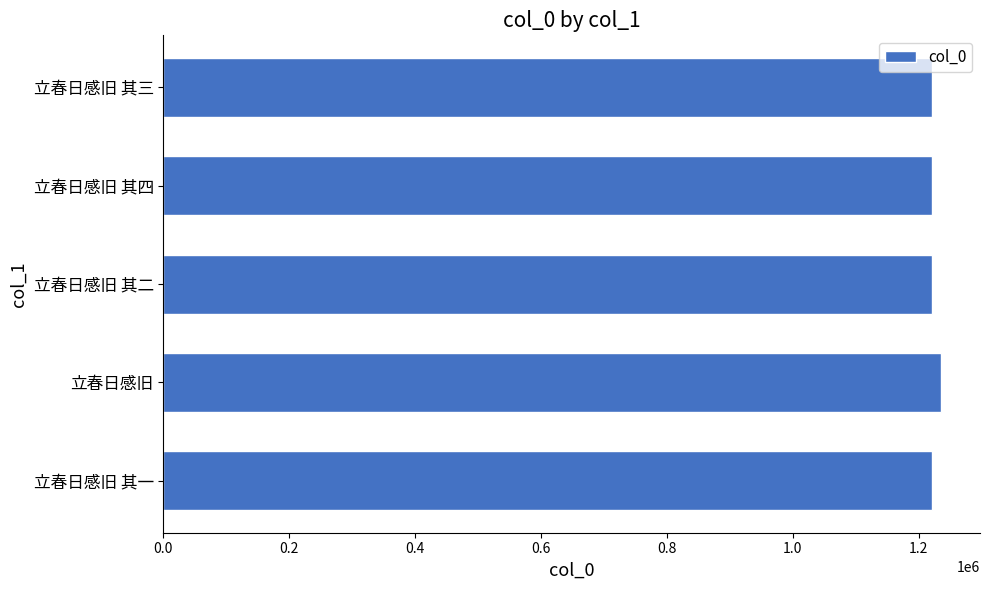

What is the smallest value displayed?

1220680